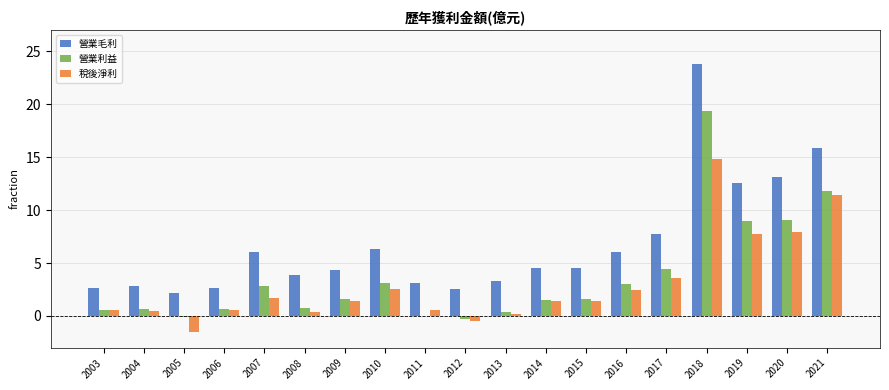

Between 2016 and 2017, which series saw the biggest shift?

營業毛利